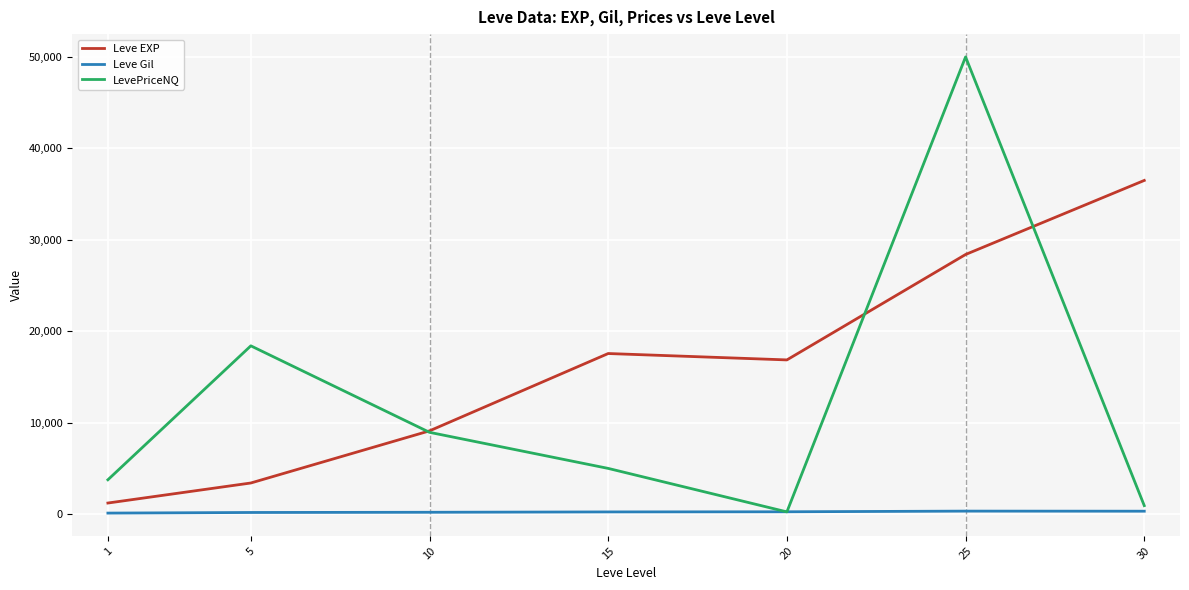

How many categories are shown in the chart?

7